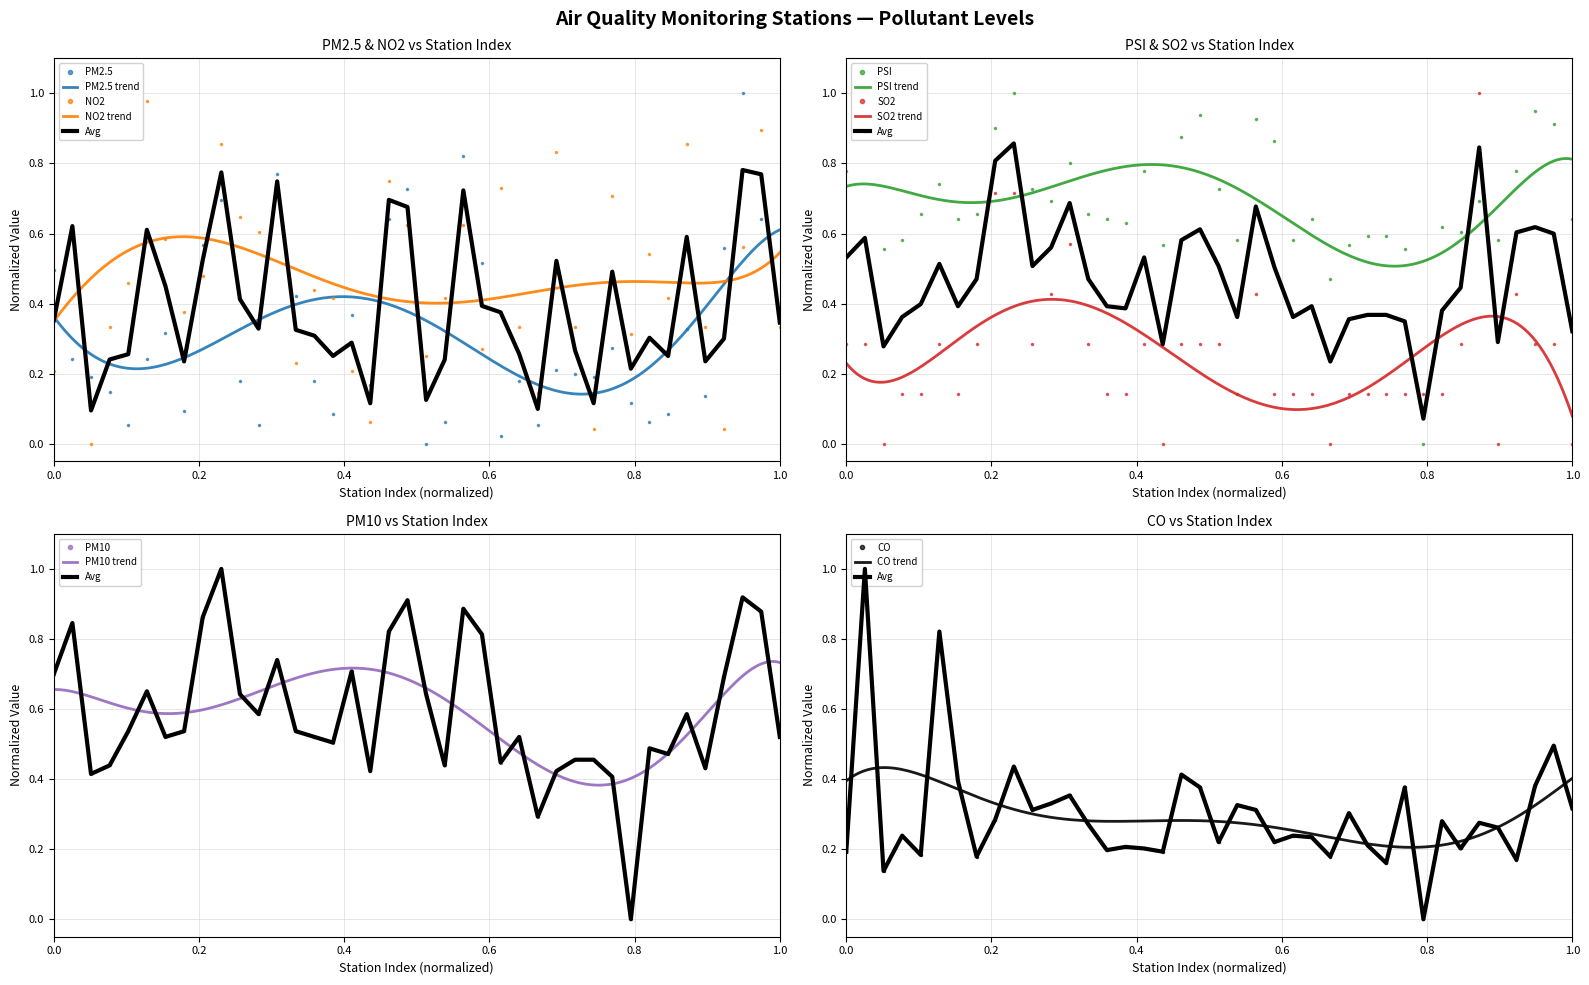

Reading left to right, what are all the values shown in this chart?

PM2.5: 0.5	0.2	0.2	0.1	0.1	0.2	0.3	0.1	0.6	0.7	0.2	0.1	0.8	0.4	0.2	0.1	0.4	0.2	0.6	0.7	0.0	0.1	0.8	0.5	0.0	0.2	0.1	0.2	0.2	0.2	0.3	0.1	0.1	0.1	0.3	0.1	0.6	1.0	0.6	0.4
NO2: 0.2	1.0	0.0	0.3	0.5	1.0	0.6	0.4	0.5	0.9	0.6	0.6	0.7	0.2	0.4	0.4	0.2	0.1	0.8	0.6	0.2	0.4	0.6	0.3	0.7	0.3	0.1	0.8	0.3	0.0	0.7	0.3	0.5	0.4	0.9	0.3	0.0	0.6	0.9	0.3
PSI: 0.8	0.9	0.6	0.6	0.7	0.7	0.6	0.7	0.9	1.0	0.7	0.7	0.8	0.7	0.6	0.6	0.8	0.6	0.9	0.9	0.7	0.6	0.9	0.9	0.6	0.6	0.5	0.6	0.6	0.6	0.6	0.0	0.6	0.6	0.7	0.6	0.8	1.0	0.9	0.6
SO2: 0.3	0.3	0.0	0.1	0.1	0.3	0.1	0.3	0.7	0.7	0.3	0.4	0.6	0.3	0.1	0.1	0.3	0.0	0.3	0.3	0.3	0.1	0.4	0.1	0.1	0.1	0.0	0.1	0.1	0.1	0.1	0.1	0.1	0.3	1.0	0.0	0.4	0.3	0.3	0.0
PM10: 0.7	0.8	0.4	0.4	0.5	0.7	0.5	0.5	0.9	1.0	0.6	0.6	0.7	0.5	0.5	0.5	0.7	0.4	0.8	0.9	0.6	0.4	0.9	0.8	0.4	0.5	0.3	0.4	0.5	0.5	0.4	0.0	0.5	0.5	0.6	0.4	0.7	0.9	0.9	0.5
CO: 0.2	1.0	0.1	0.2	0.2	0.8	0.4	0.2	0.3	0.4	0.3	0.3	0.4	0.3	0.2	0.2	0.2	0.2	0.4	0.4	0.2	0.3	0.3	0.2	0.2	0.2	0.2	0.3	0.2	0.2	0.4	0.0	0.3	0.2	0.3	0.3	0.2	0.4	0.5	0.3